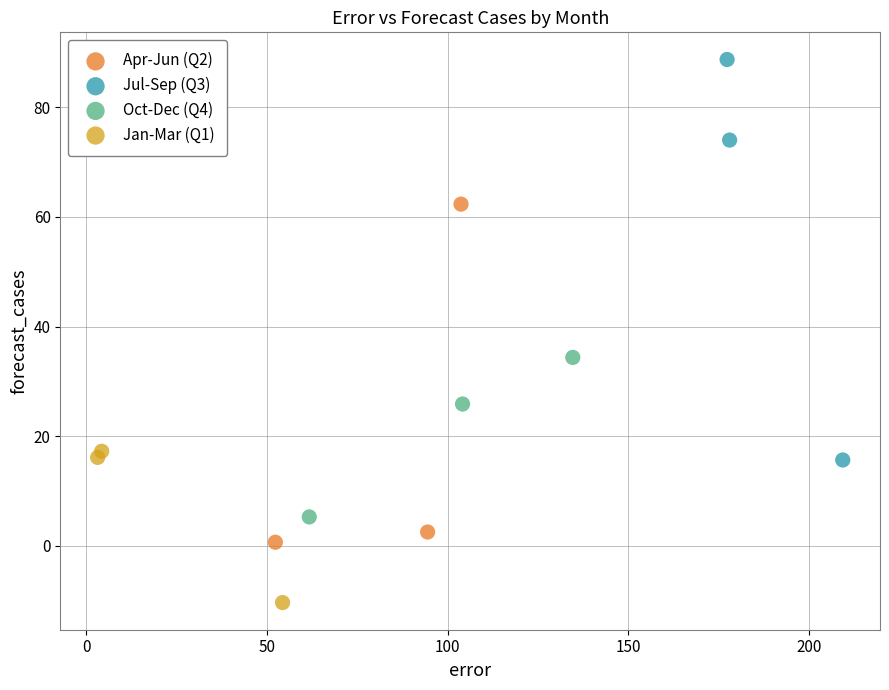

Which series has the widest spread of Y values?

Jul-Sep (Q3)